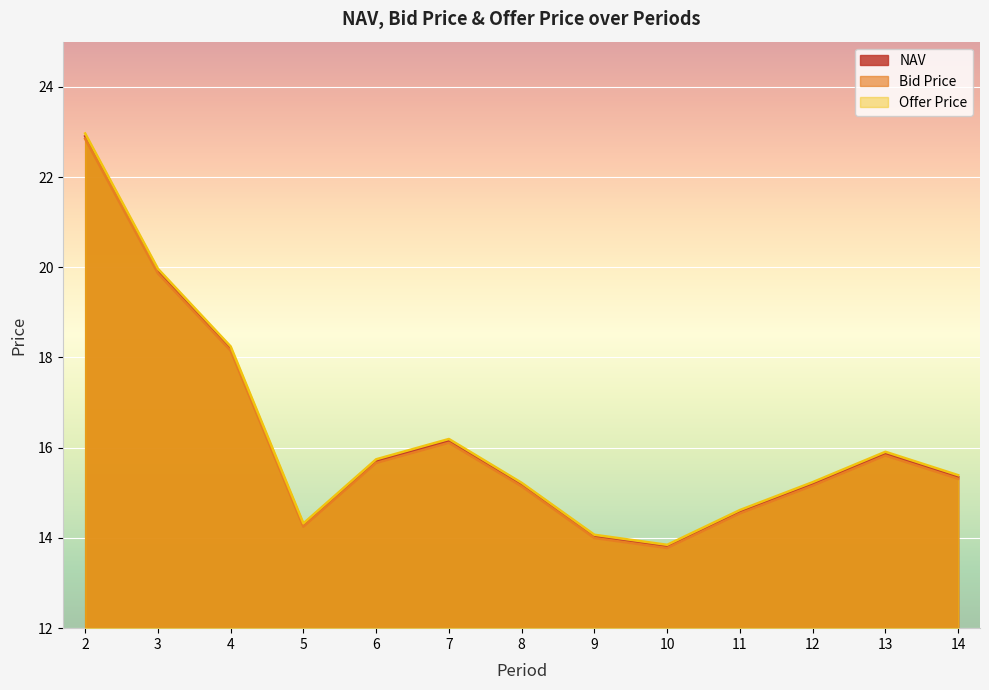

At how many categories does at least one series exceed 21?

1